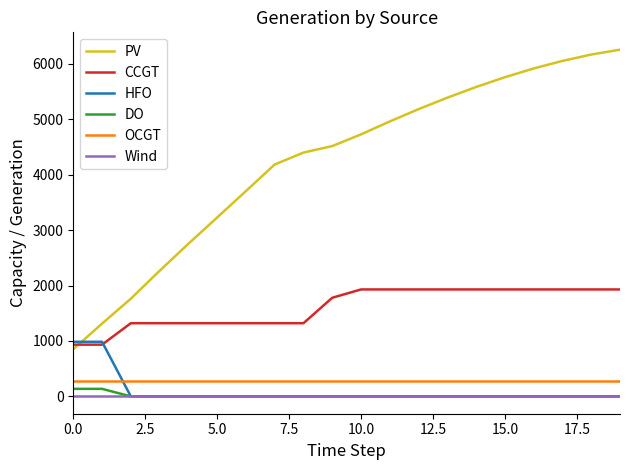

List the series in order of their peak value, lowest first.

Wind, DO, OCGT, HFO, CCGT, PV